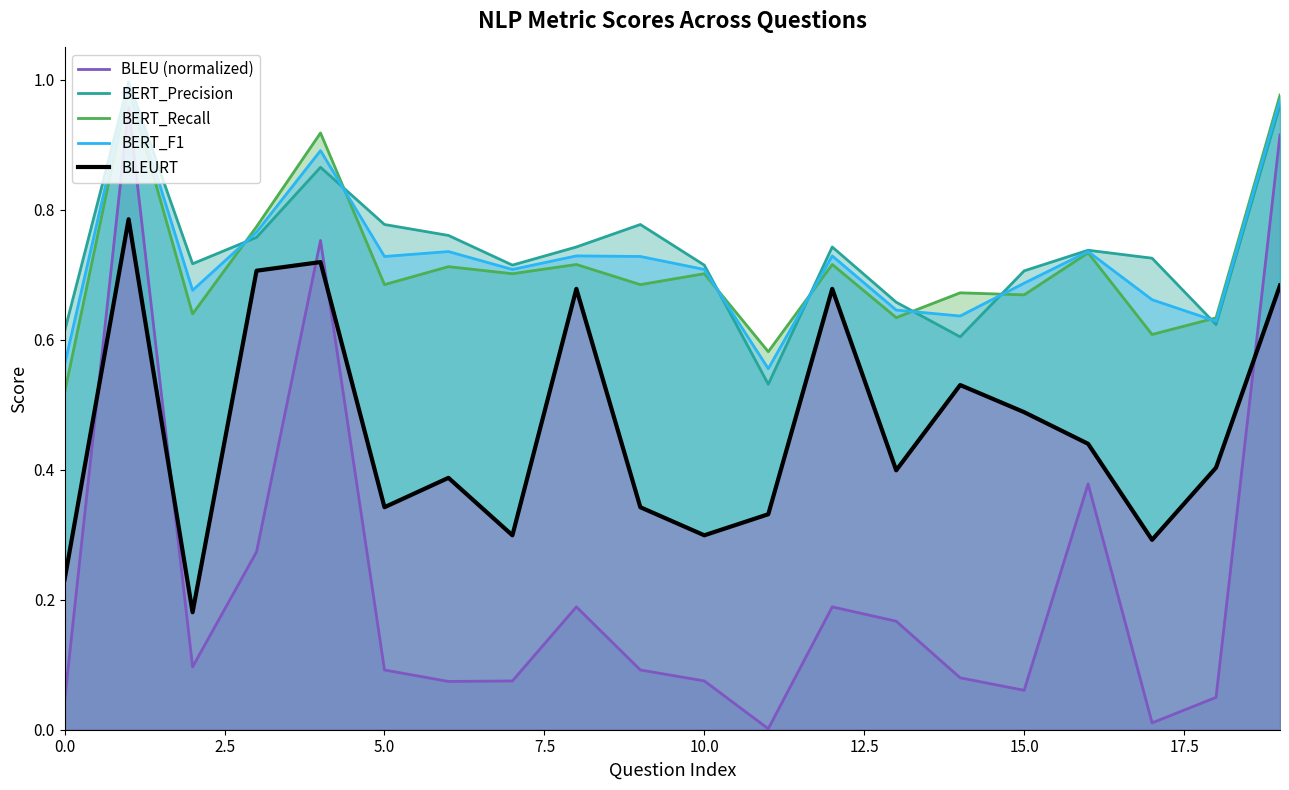

True or false: BLEURT and BERT_Recall cross at least once.

False